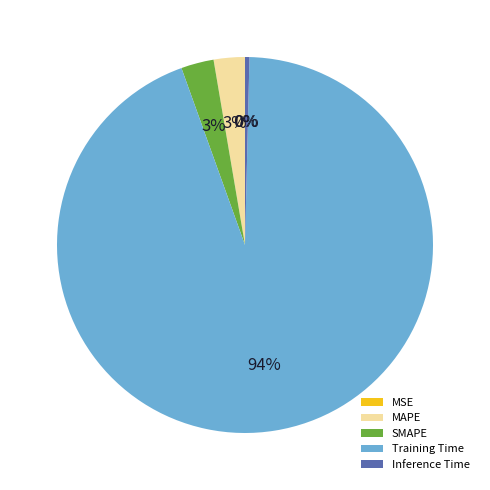

What is the largest slice in the pie chart?

Training Time